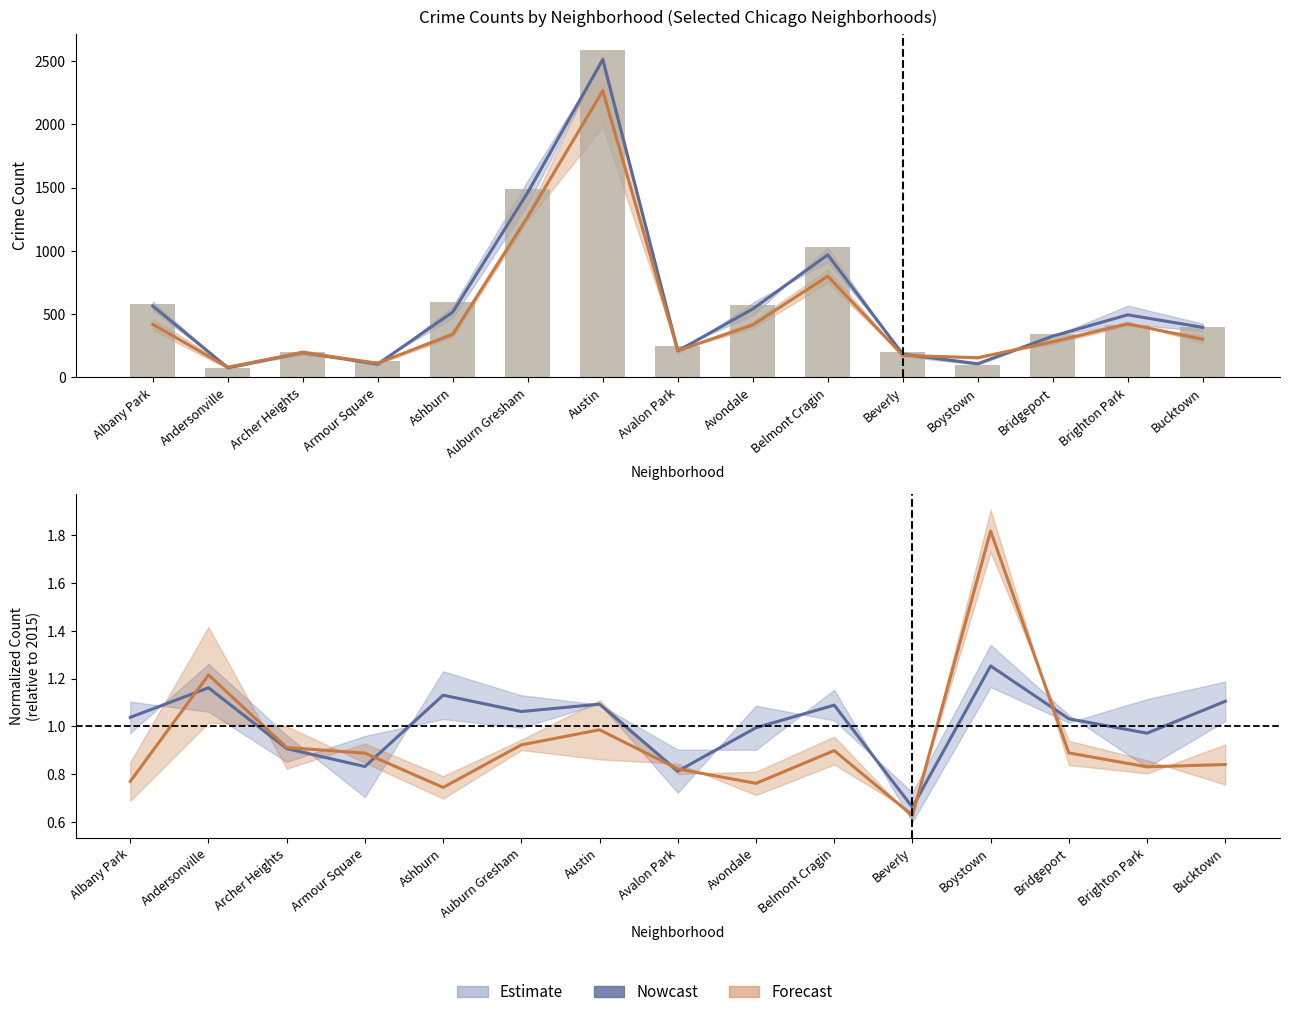

Rank the categories by Forecast center value from highest to lowest.

Boystown, Andersonville, Austin, Auburn Gresham, Archer Heights, Belmont Cragin, Bridgeport, Armour Square, Bucktown, Brighton Park, Avalon Park, Albany Park, Avondale, Ashburn, Beverly